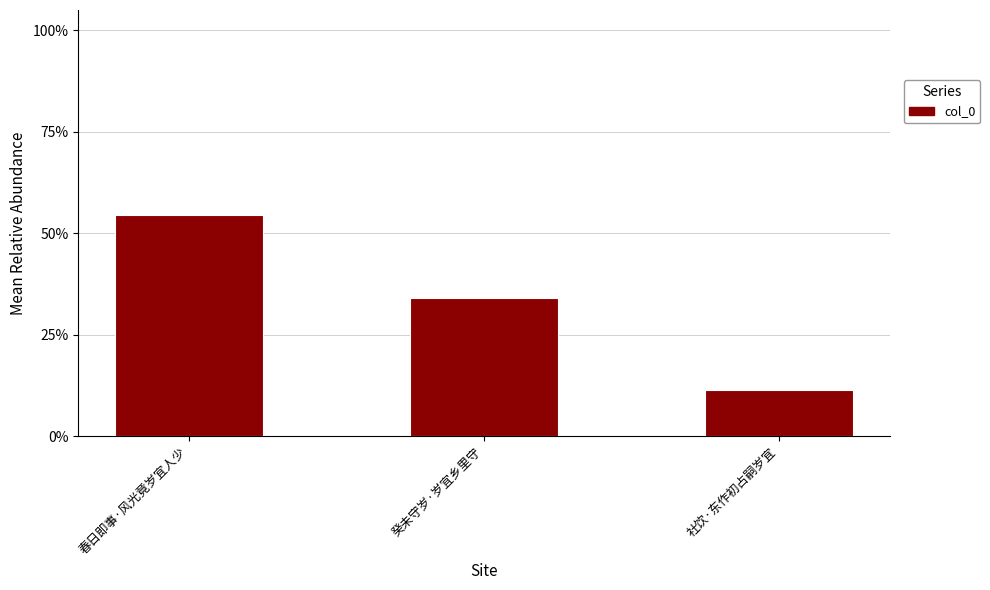

What is the sum of the values at 社饮·东作初占嗣岁宜 and 癸未守岁·岁宜乡里守?

0.5